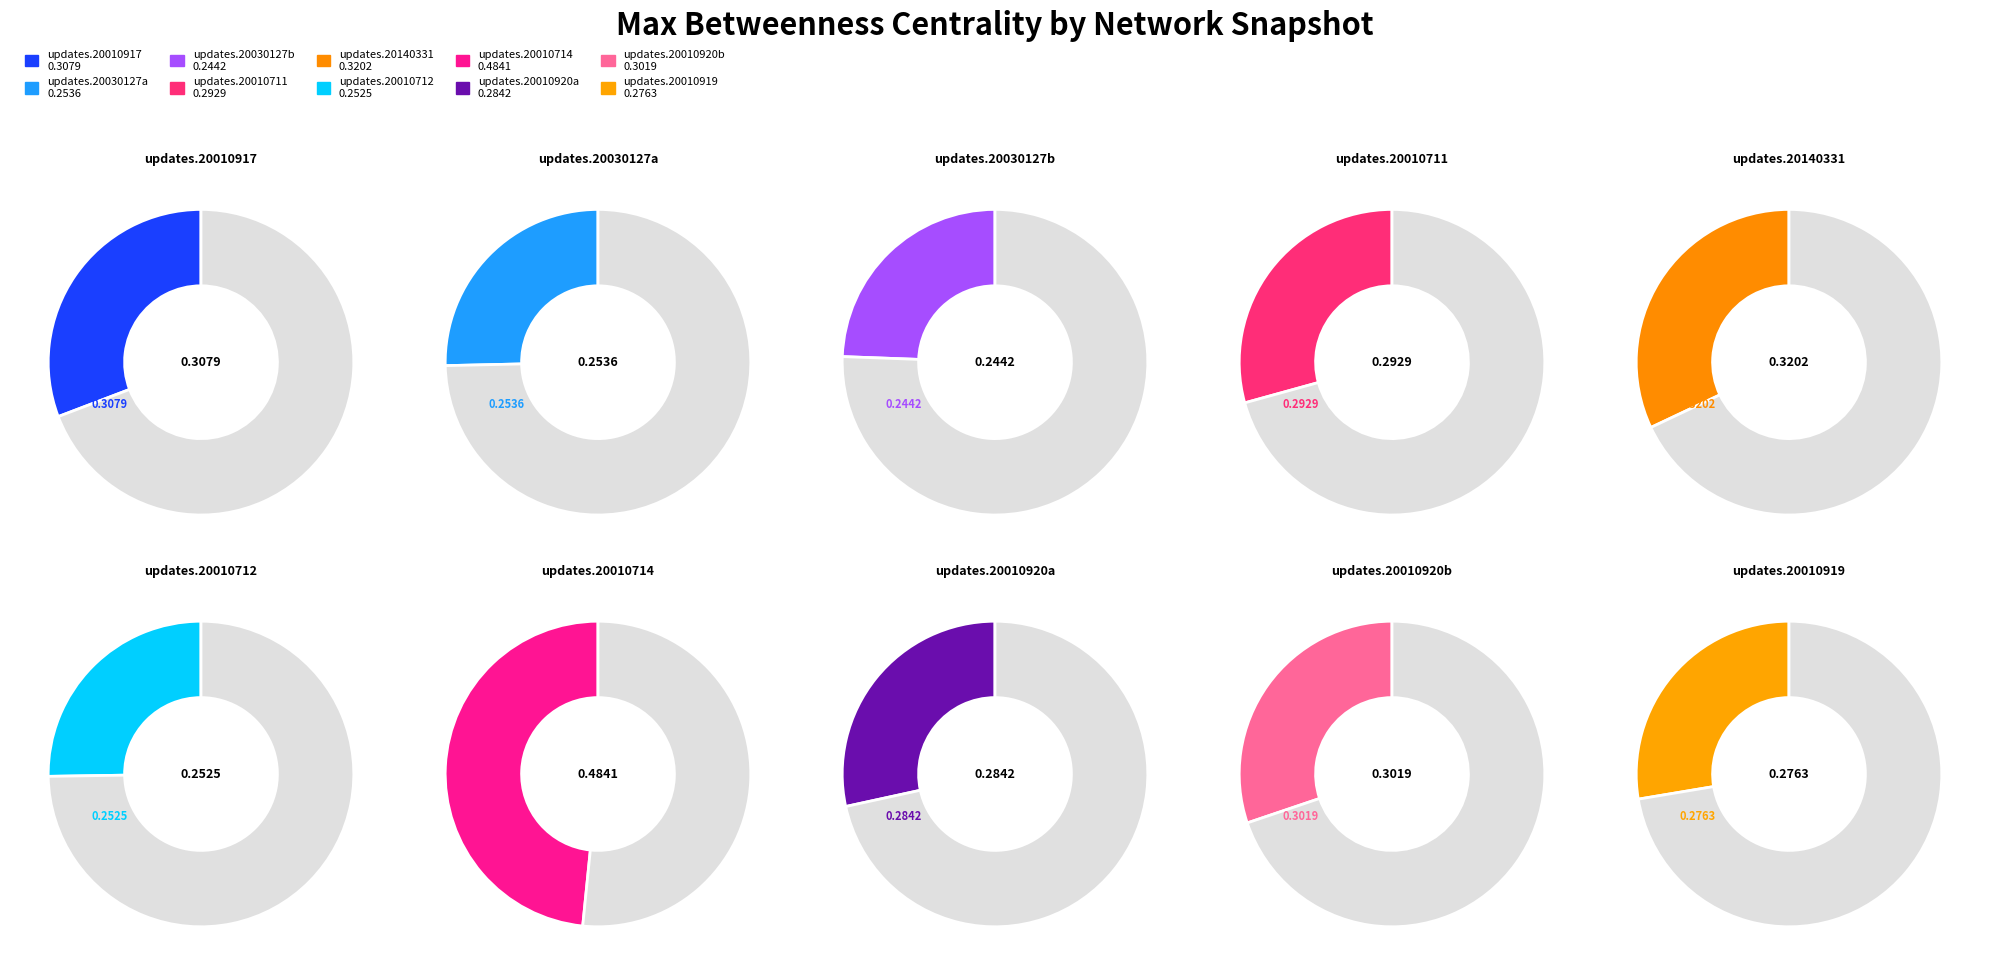

How many segments does this pie chart have?

10